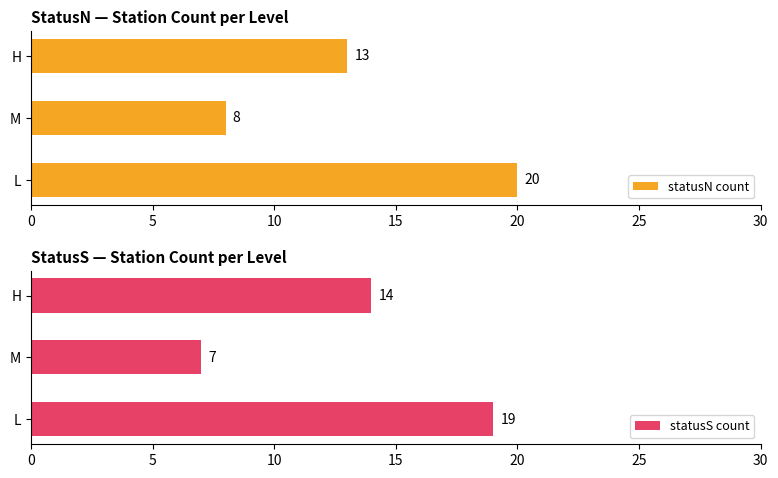

Which category has the lowest value in the statusN count series?

M